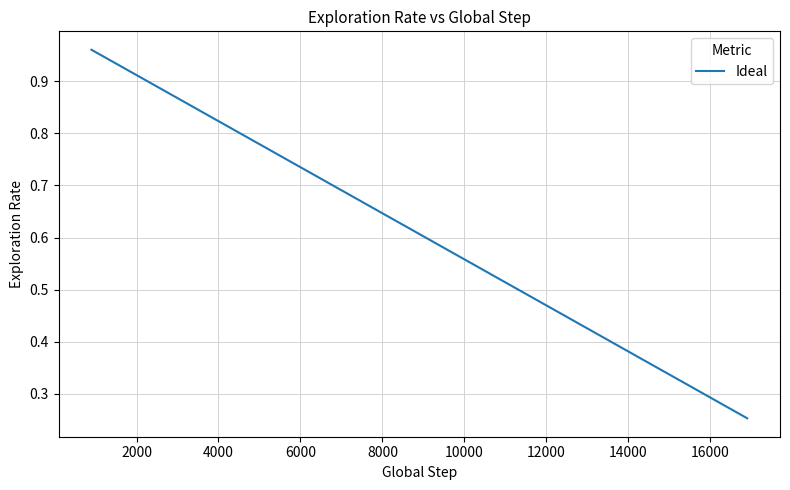

What is the value of the 3rd point from the left?

0.9